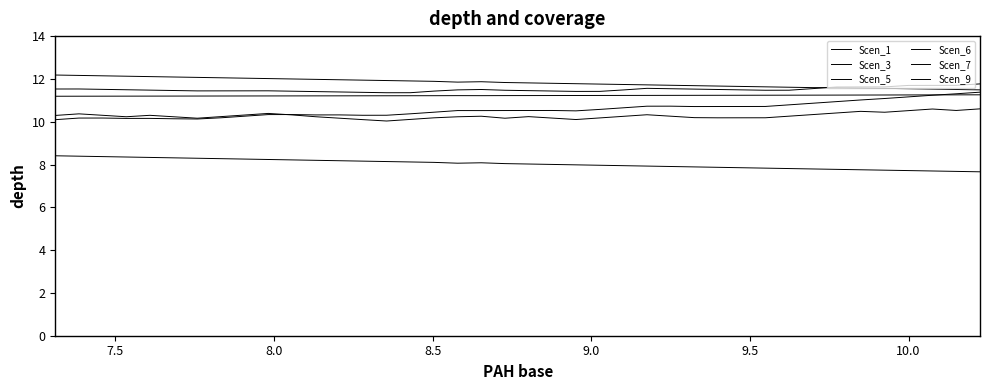

How many lines are shown in the chart?

6